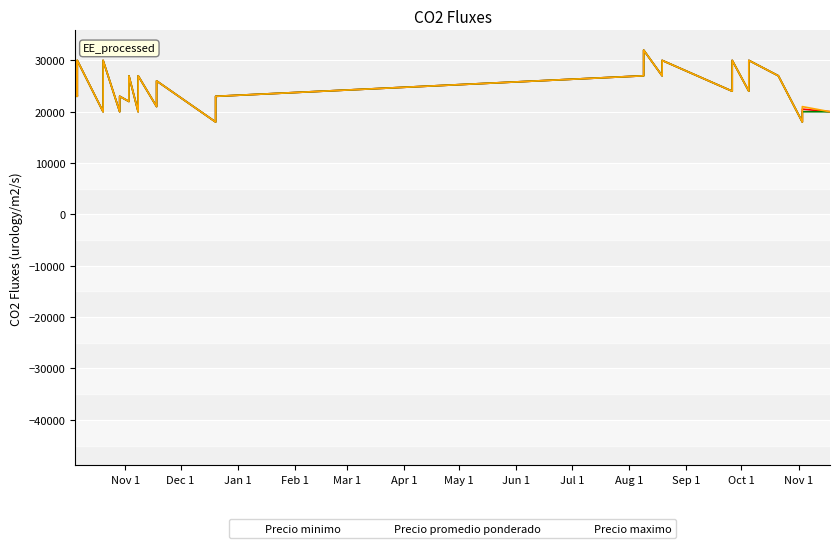

What are all the series names shown in the legend?

Precio promedio ponderado, Precio minimo, Precio maximo